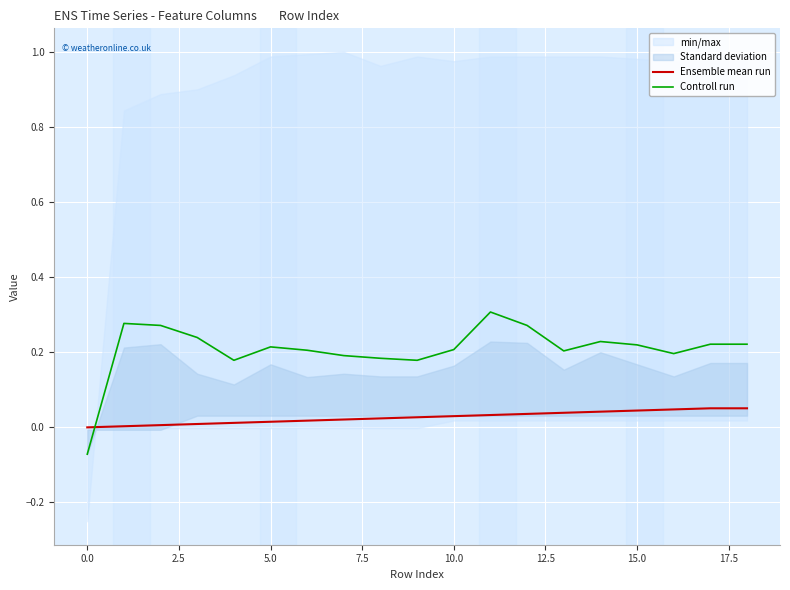

What is the sum of all Ensemble mean run values?

0.5